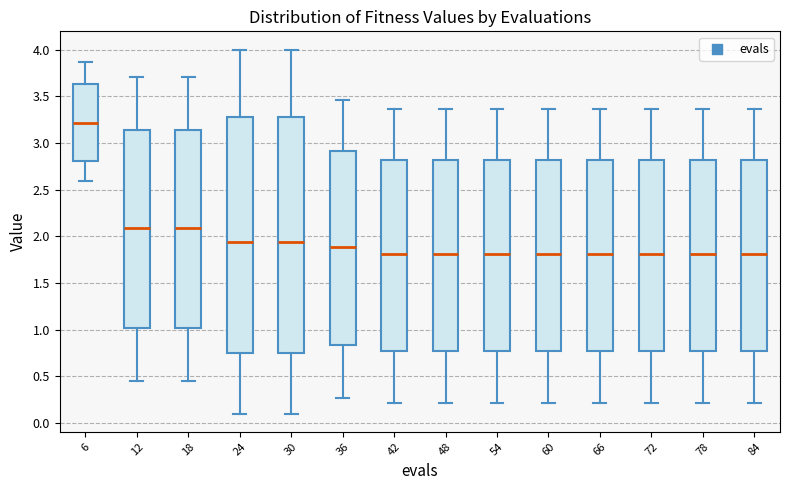

Reading left to right, read every box against the y-axis: the position of its median line, the range the box covers, and the ends of its whiskers. The values are not printed on the chart, so give them approximately, as read against the axis.

6: median 3.20, box 2.80 to 3.65, whiskers 2.60 to 3.85
12: median 2.10, box 1.00 to 3.15, whiskers 0.45 to 3.70
18: median 2.10, box 1.00 to 3.15, whiskers 0.45 to 3.70
24: median 1.95, box 0.75 to 3.30, whiskers 0.10 to 4.00
30: median 1.95, box 0.75 to 3.30, whiskers 0.10 to 4.00
36: median 1.90, box 0.85 to 2.90, whiskers 0.25 to 3.45
42: median 1.80, box 0.75 to 2.80, whiskers 0.20 to 3.35
48: median 1.80, box 0.75 to 2.80, whiskers 0.20 to 3.35
54: median 1.80, box 0.75 to 2.80, whiskers 0.20 to 3.35
60: median 1.80, box 0.75 to 2.80, whiskers 0.20 to 3.35
66: median 1.80, box 0.75 to 2.80, whiskers 0.20 to 3.35
72: median 1.80, box 0.75 to 2.80, whiskers 0.20 to 3.35
78: median 1.80, box 0.75 to 2.80, whiskers 0.20 to 3.35
84: median 1.80, box 0.75 to 2.80, whiskers 0.20 to 3.35